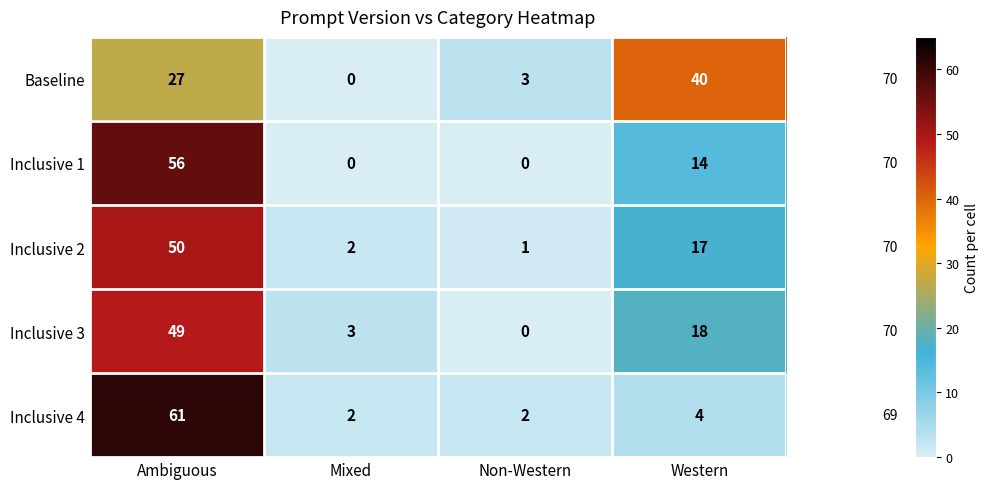

Which series has the largest range (max minus min)?

Inclusive 4